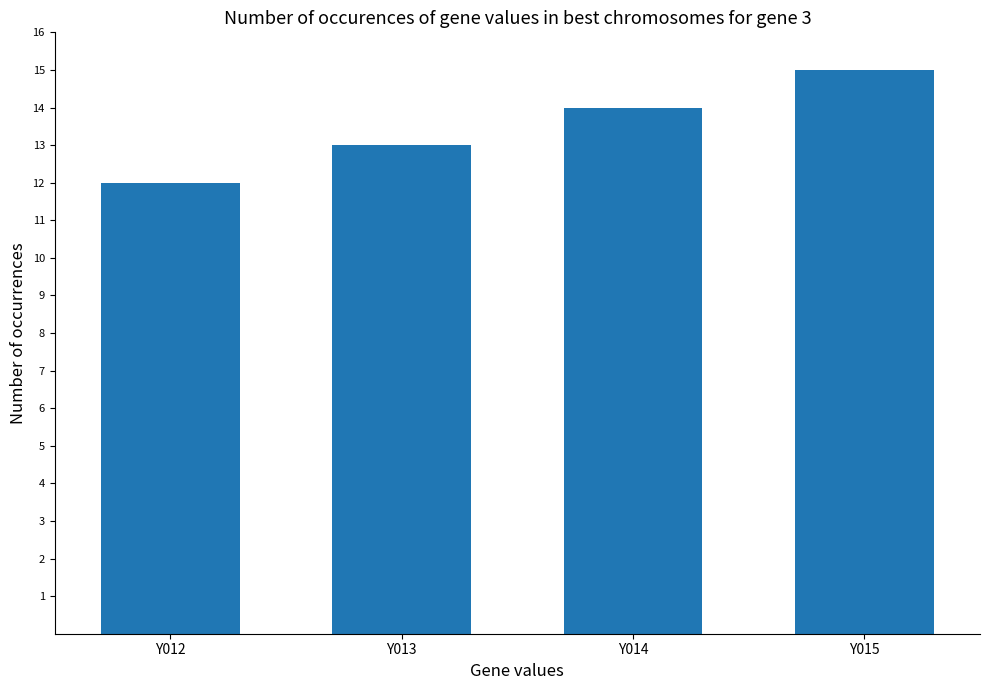

How many bars are there in total?

4